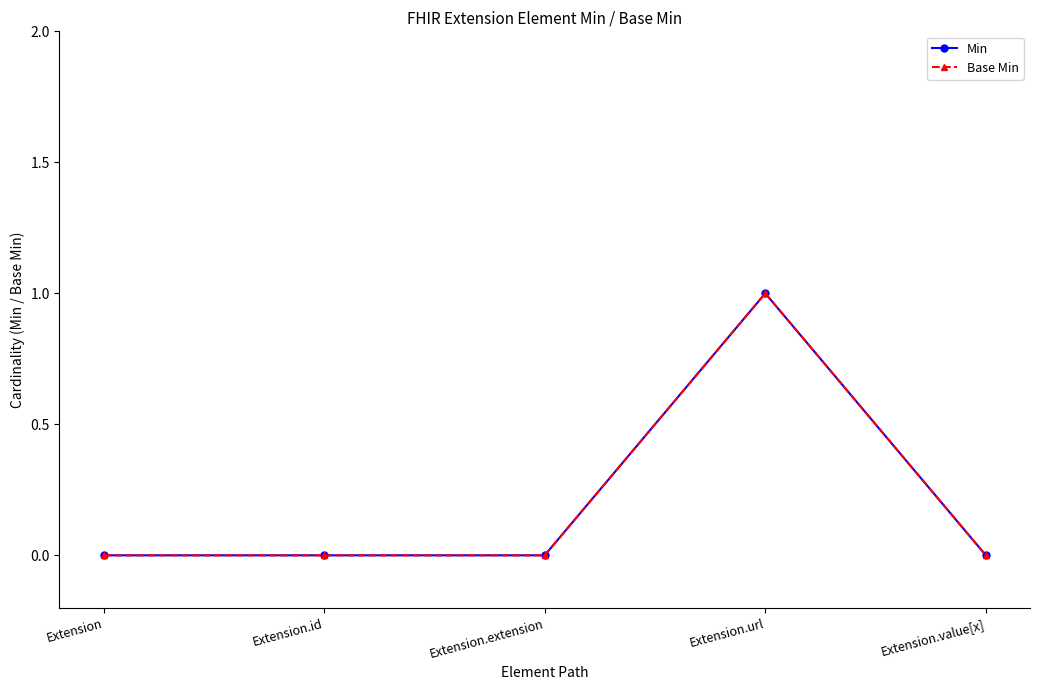

Does the chart have visible grid lines?

No